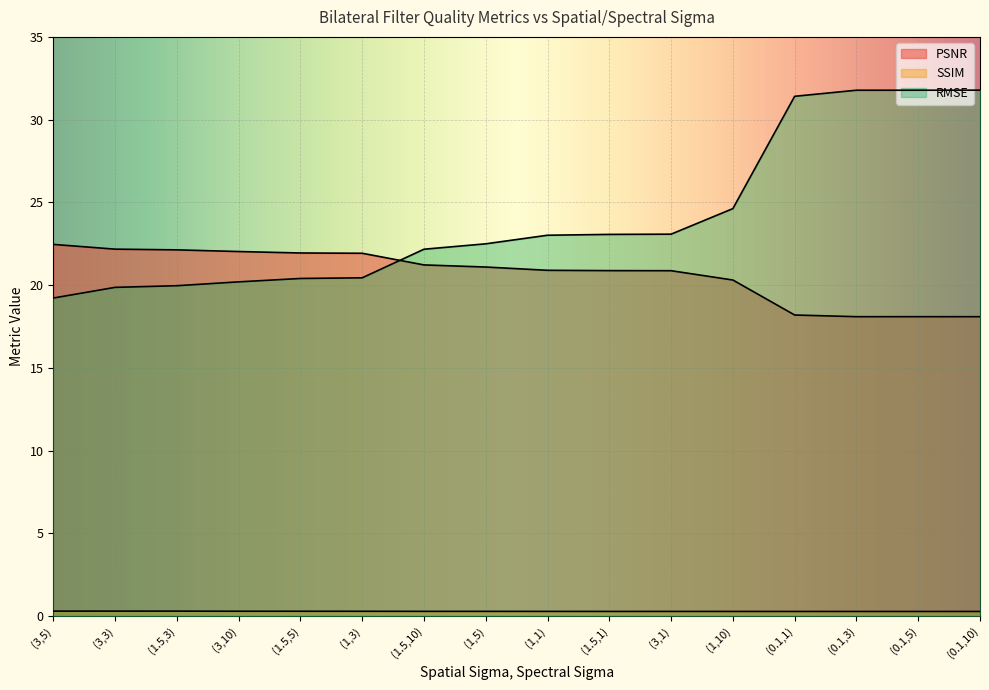

Does the chart display data point markers on the line(s)?

No